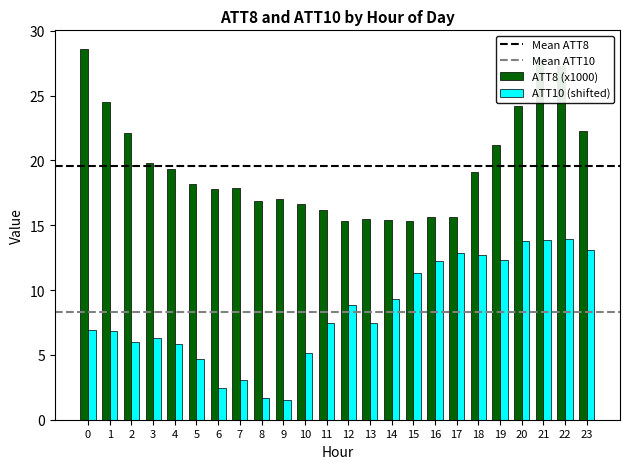

List the series in order of their overall mean, lowest first.

ATT10 (shifted), ATT8 (x1000)